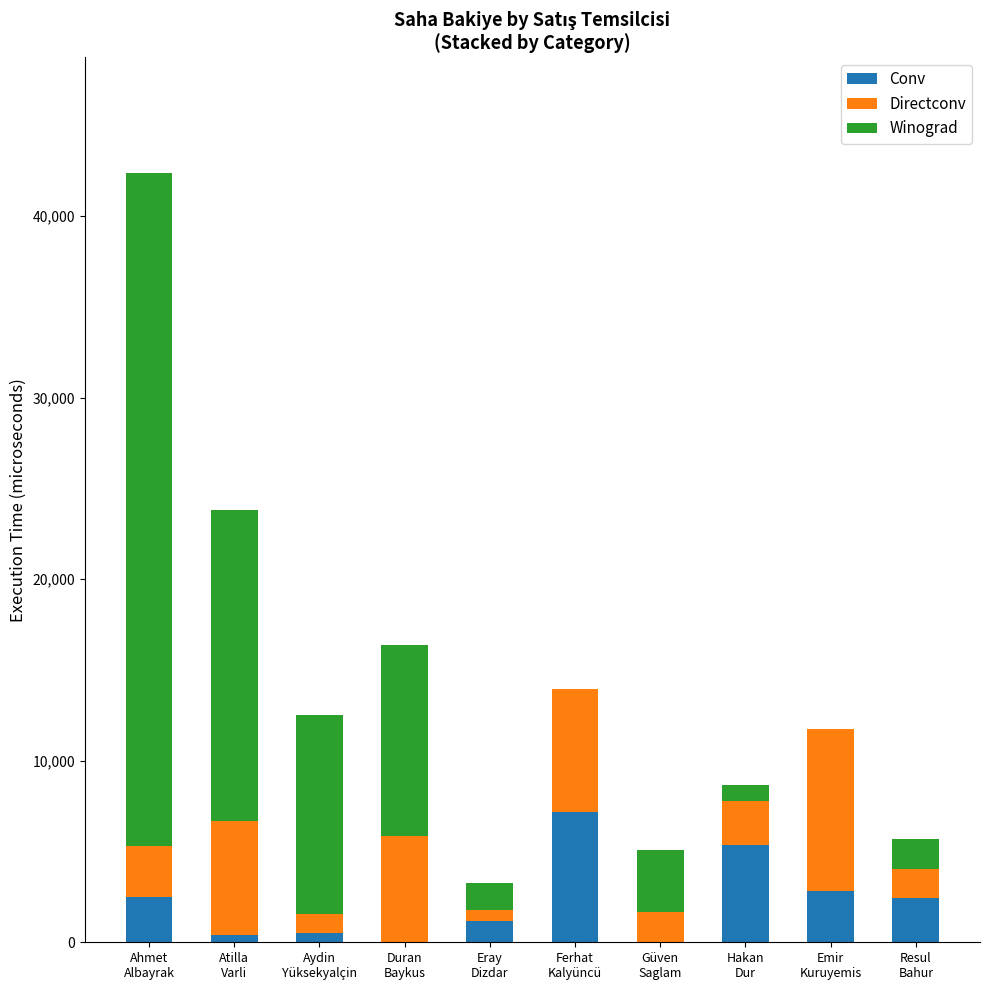

What is the highest value of the Conv series?

7180.4